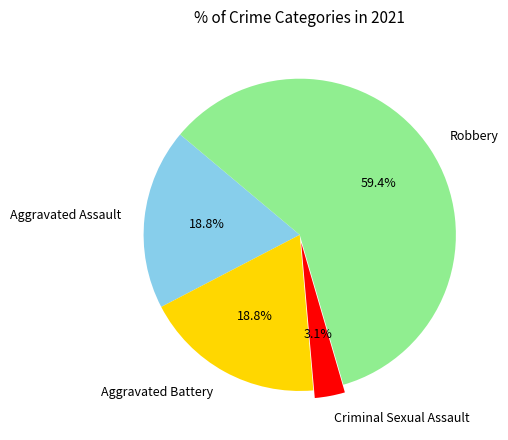

Which category has the smallest portion of the pie?

Criminal Sexual Assault